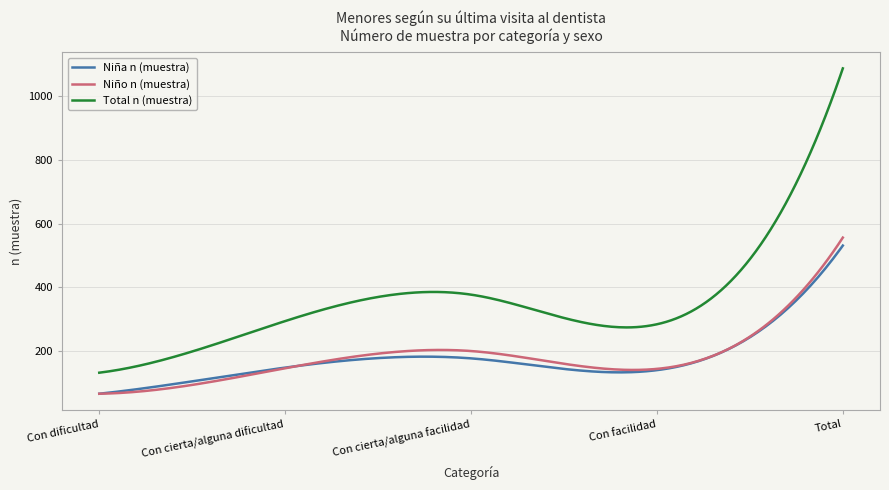

True or false: Total n (muestra) and Niña n (muestra) intersect in this chart.

False